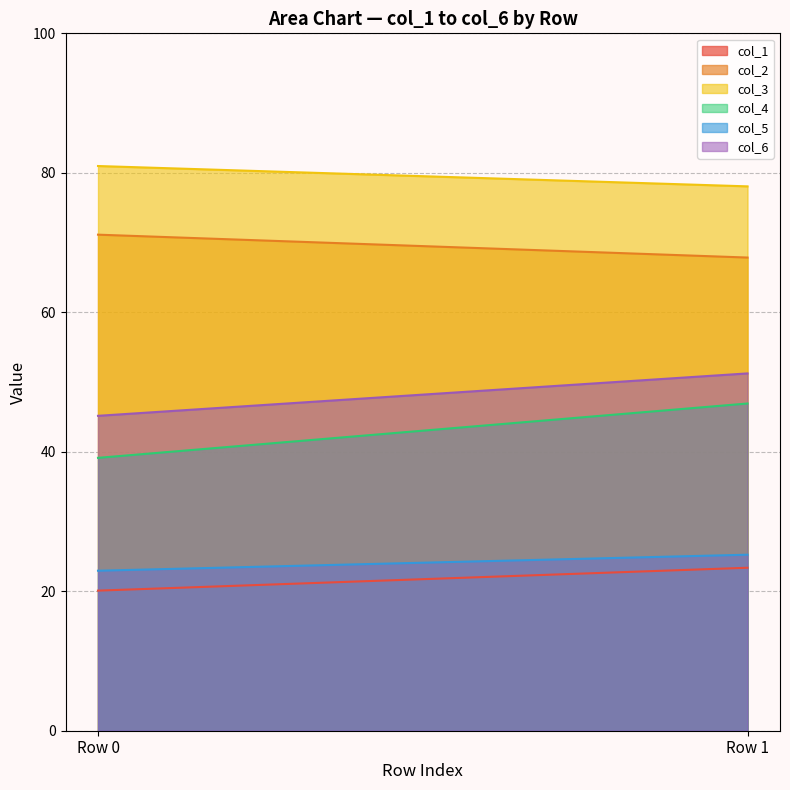

What is the difference between the maximum and minimum values in the col_4 series?

7.8